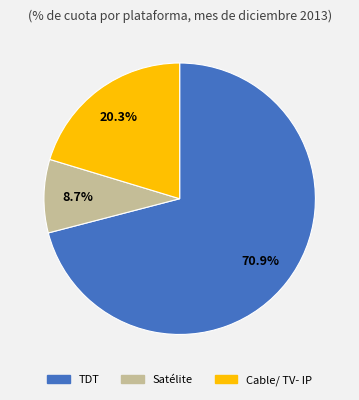

Is there any slice that represents more than half of the pie?

Yes